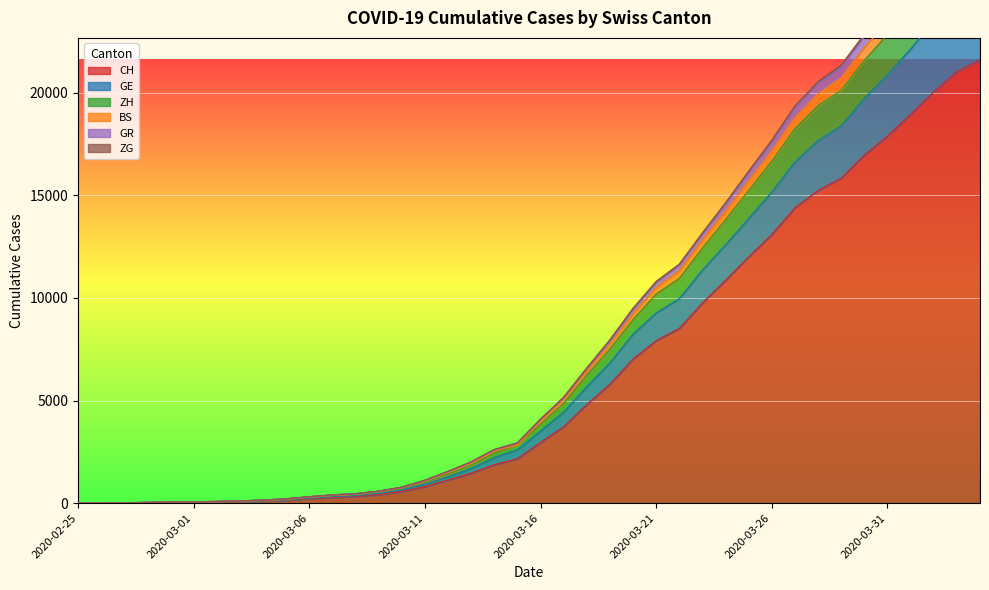

At how many categories does at least one series exceed 21623?

6